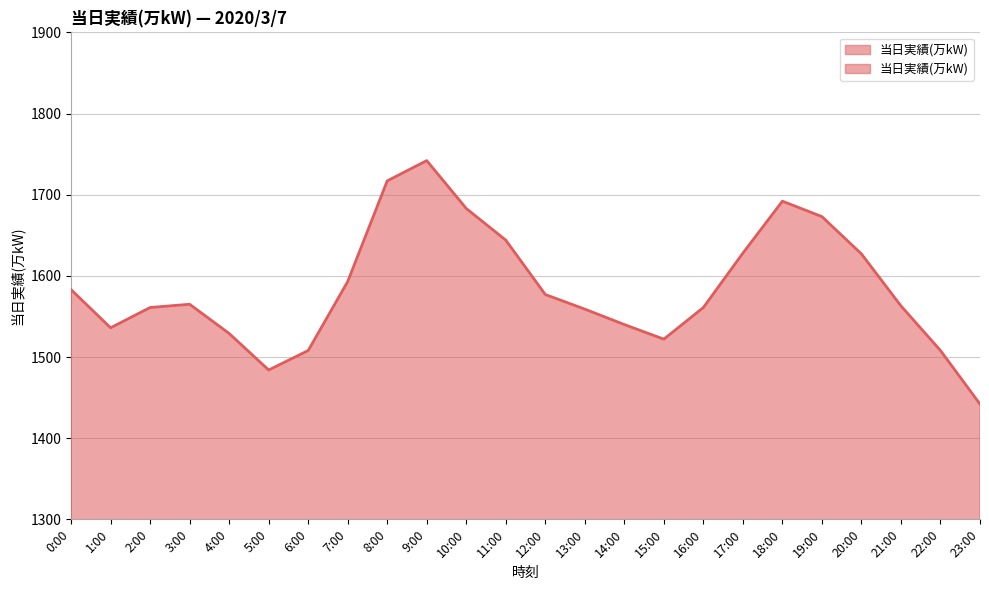

What is the label of the 3rd point from the left?

2:00